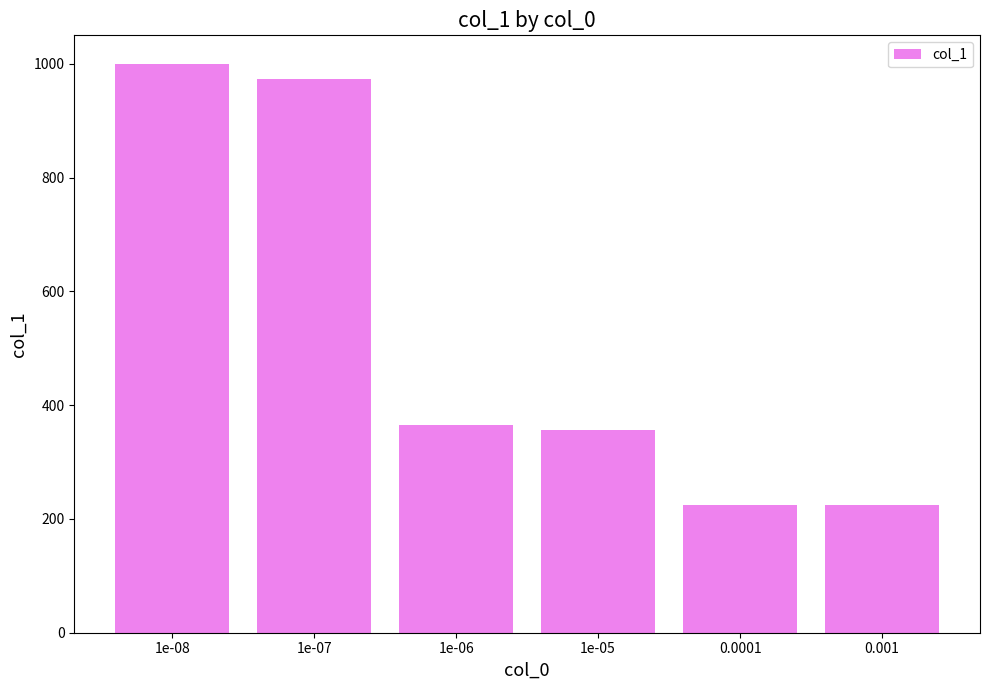

Are the bars horizontal?

No